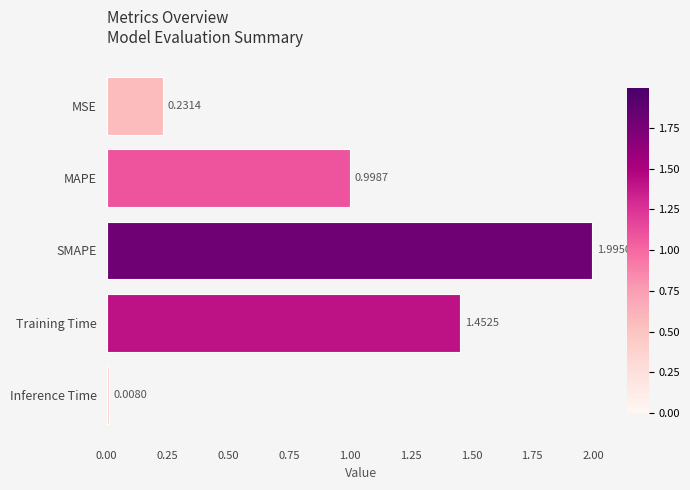

Where is the data nearest to the value 1?

MAPE